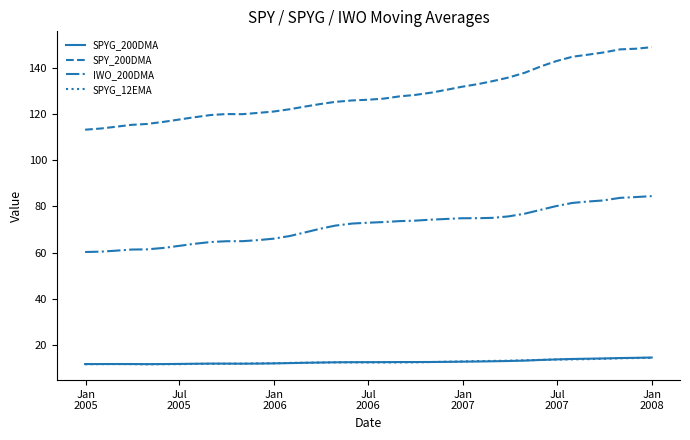

What is the lowest value of the IWO_200DMA series?

60.2